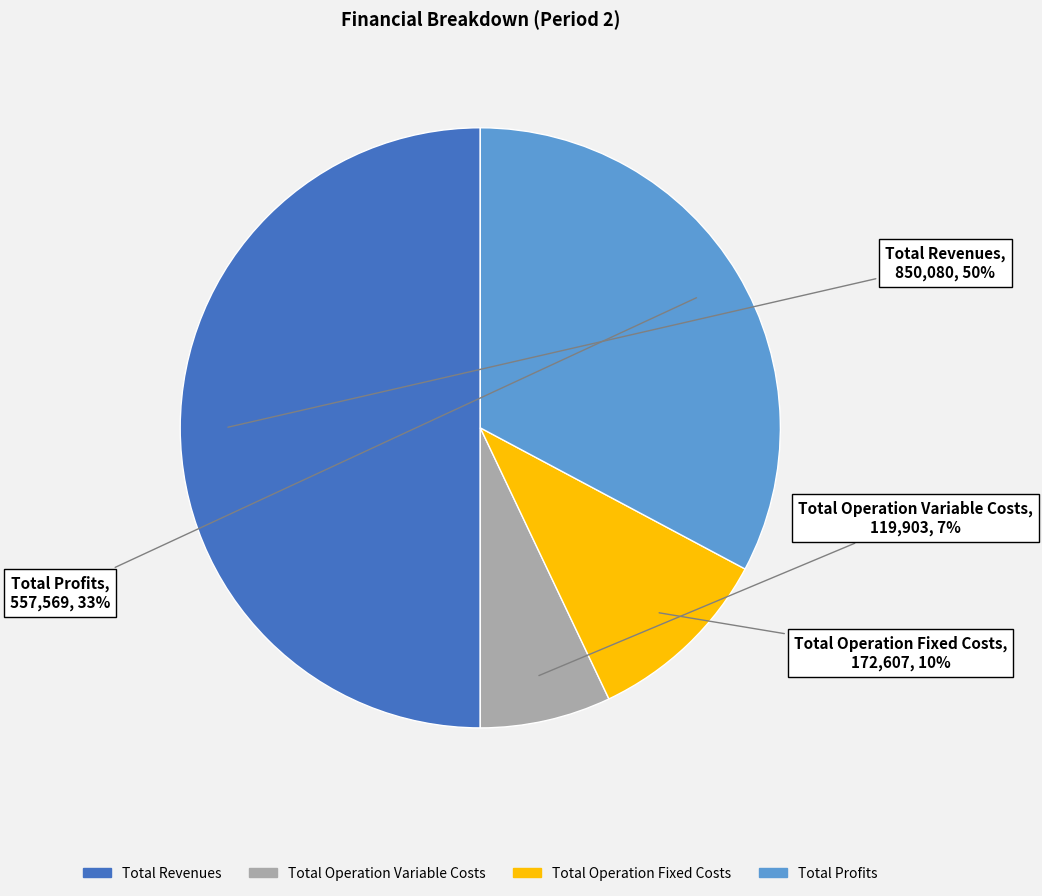

To the nearest percent, what is the average slice percentage?

25%